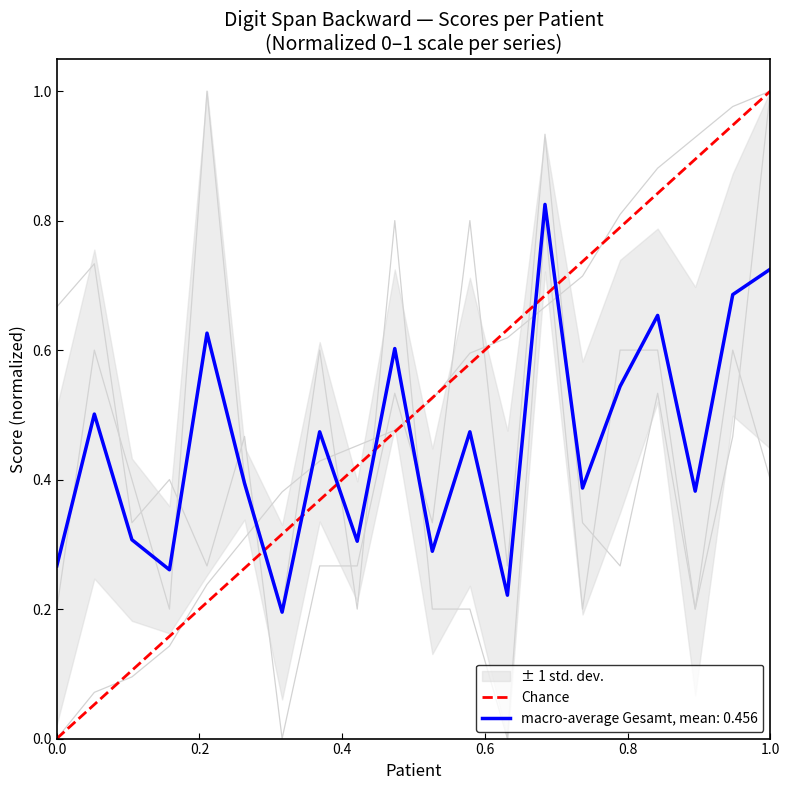

Does the chart have visible grid lines?

No